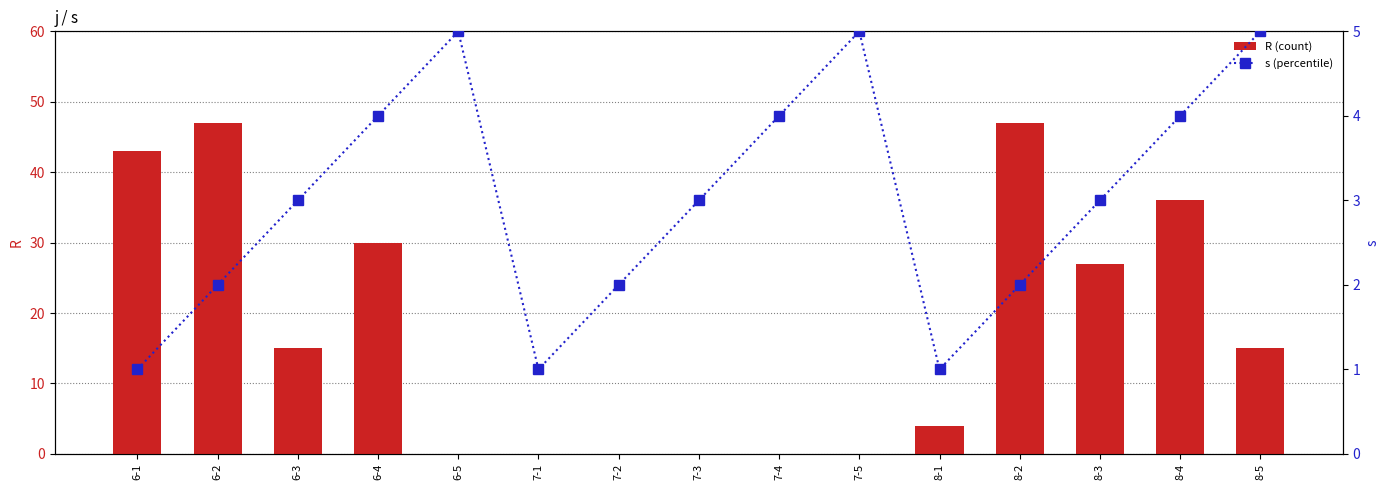

What position from the left is 6-2?

2